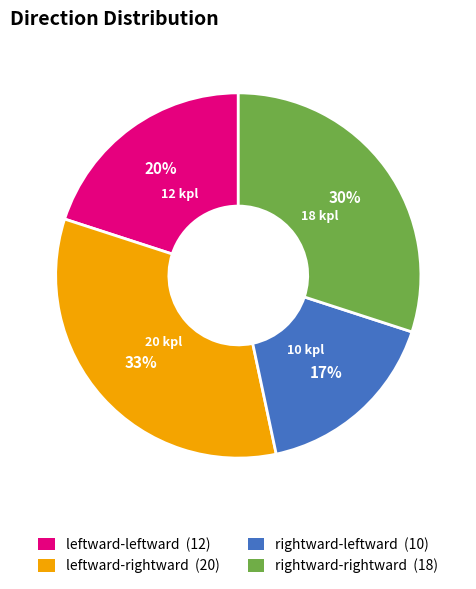

What is the largest slice in the pie chart?

leftward-rightward